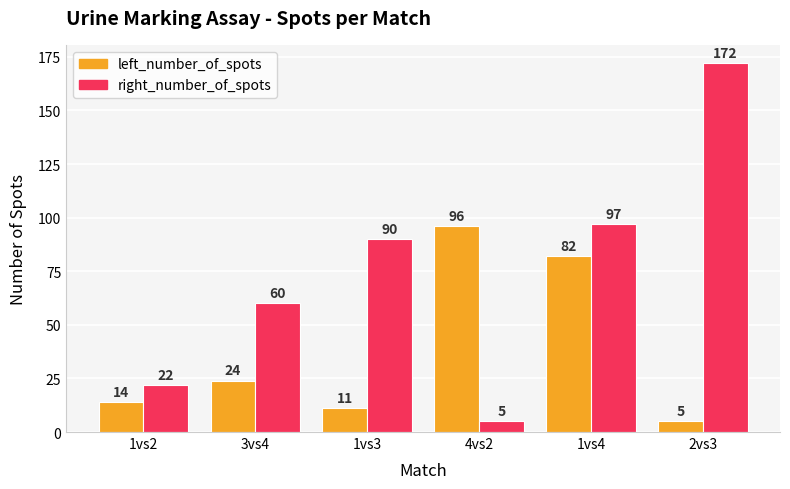

Is it true that left_number_of_spots equals 51 at 1vs4?

False